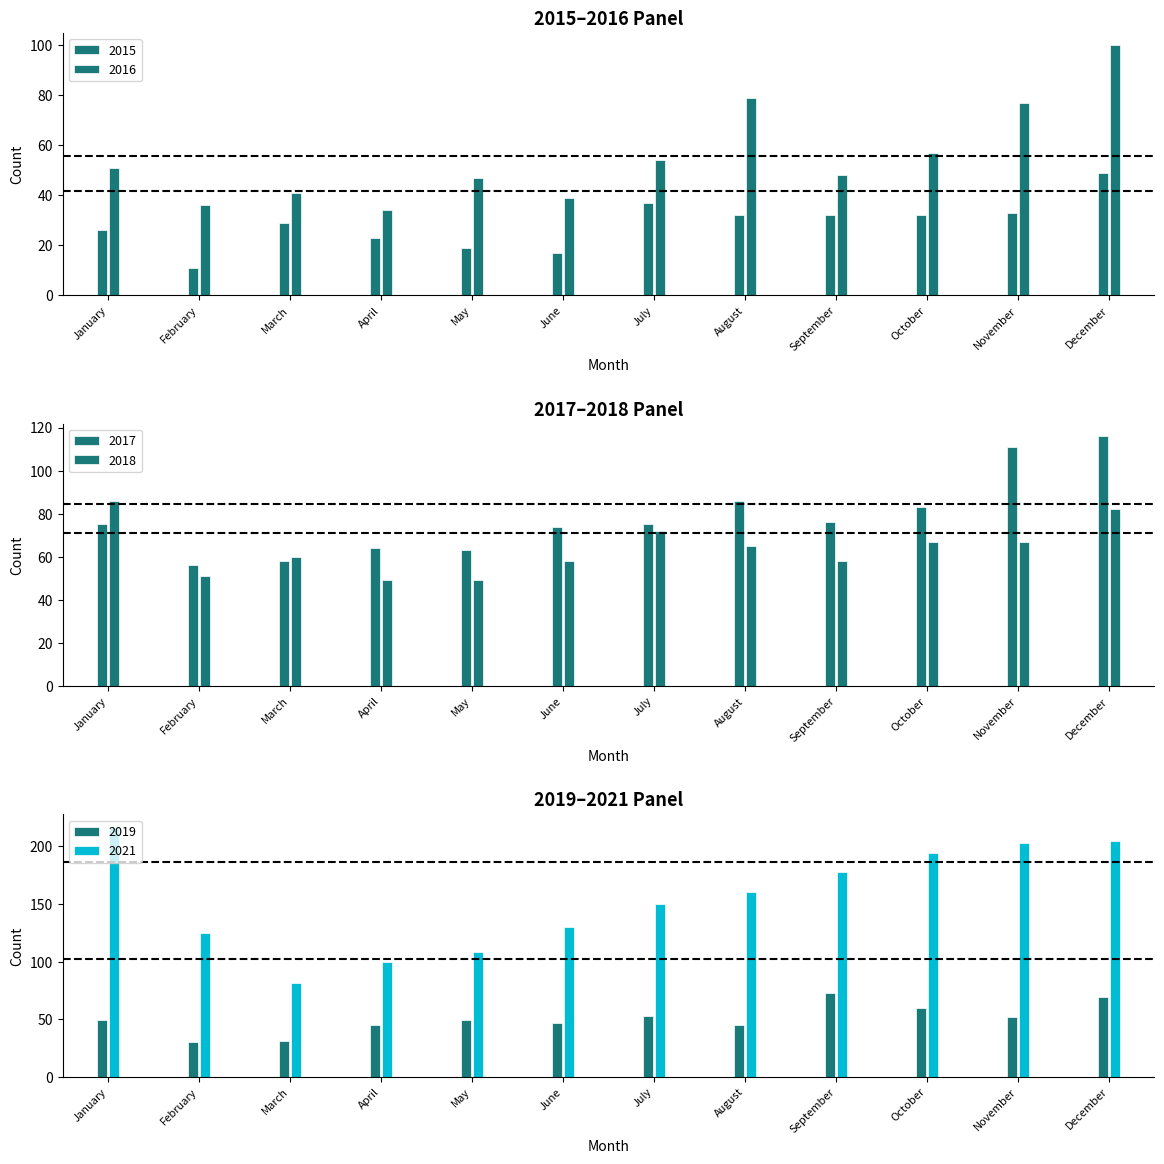

Does the chart contain any negative values?

No